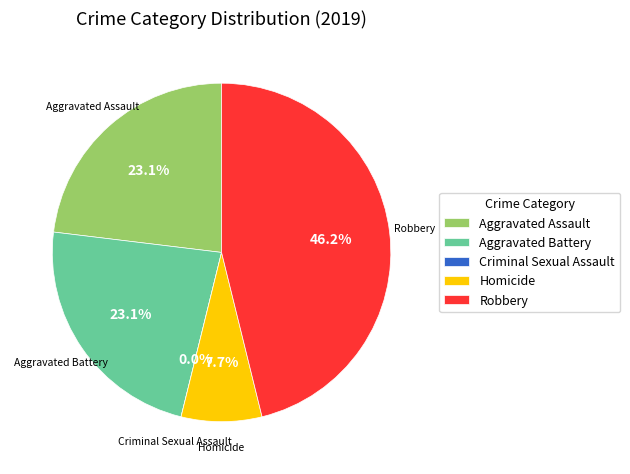

Rank the categories by value from lowest to highest.

Criminal Sexual Assault, Homicide, Aggravated Assault, Aggravated Battery, Robbery